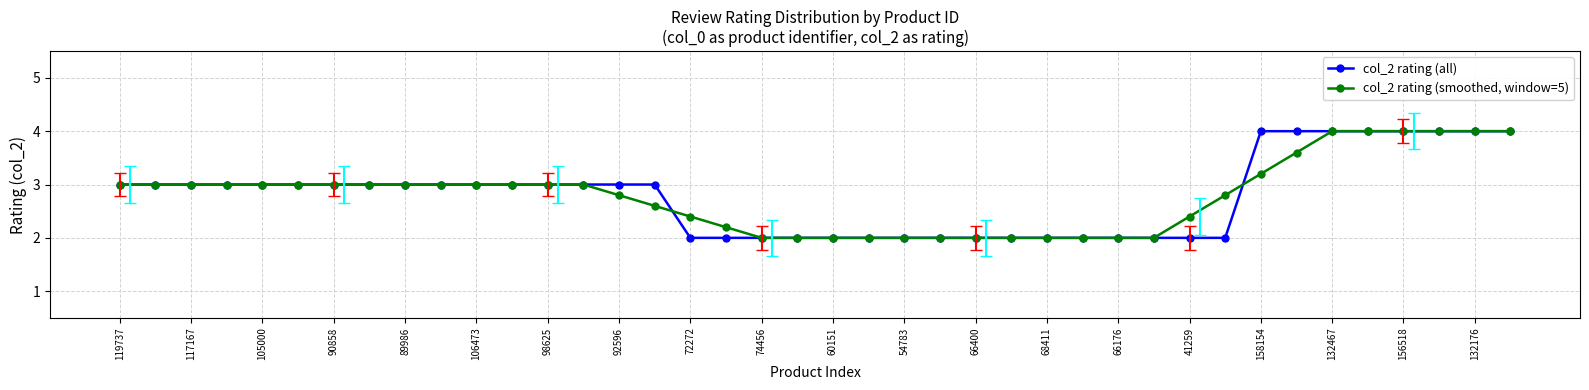

How many series are shown in this chart?

2